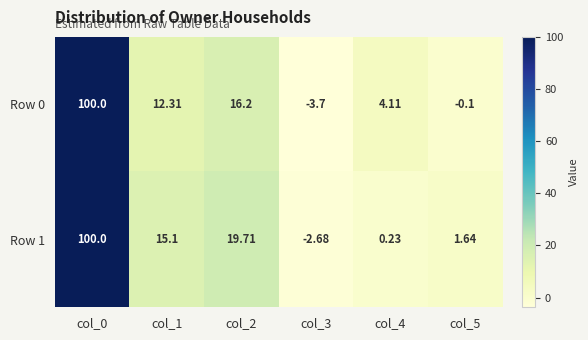

Reading left to right, extract all data points from this chart.

Row 0: col_0=100.0	col_1=12.3	col_2=16.2	col_3=-3.7	col_4=4.1	col_5=-0.1
Row 1: col_0=100.0	col_1=15.1	col_2=19.7	col_3=-2.7	col_4=0.2	col_5=1.6